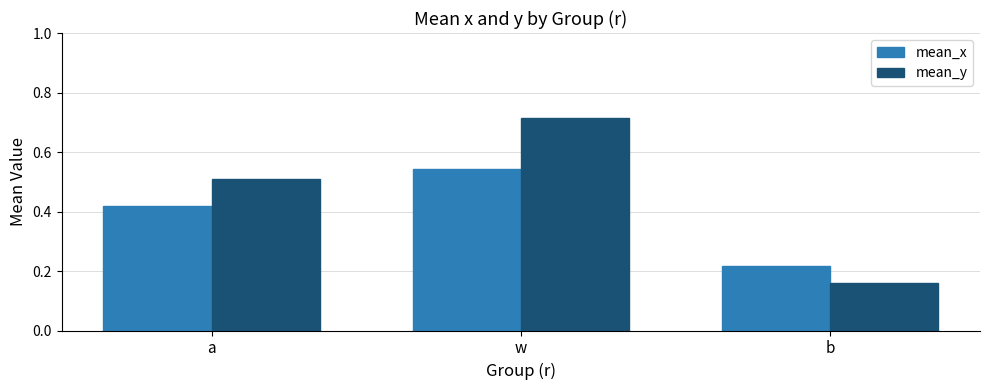

At how many categories does at least one series exceed 0?

3